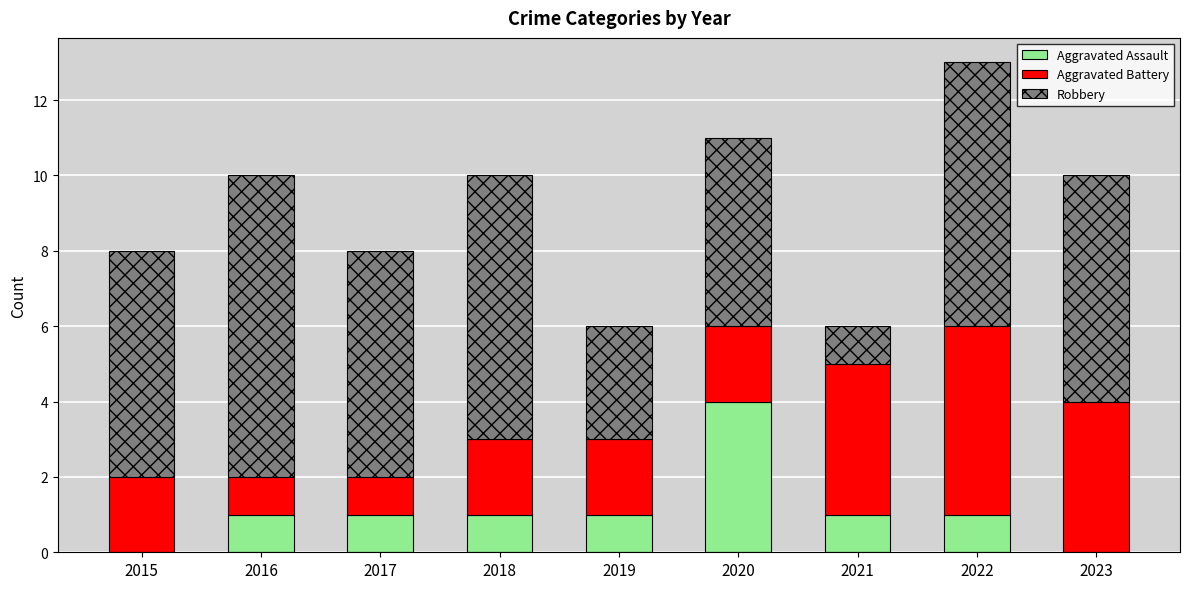

At which label does Aggravated Assault reach its peak?

2020